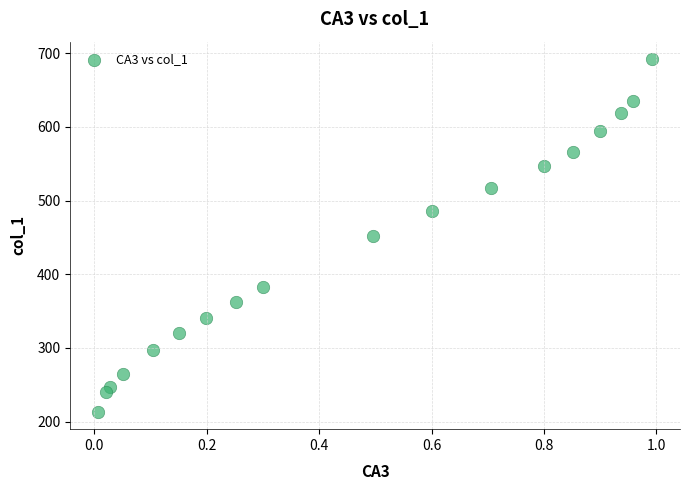

What is the range of X values (max minus min)?

1.0